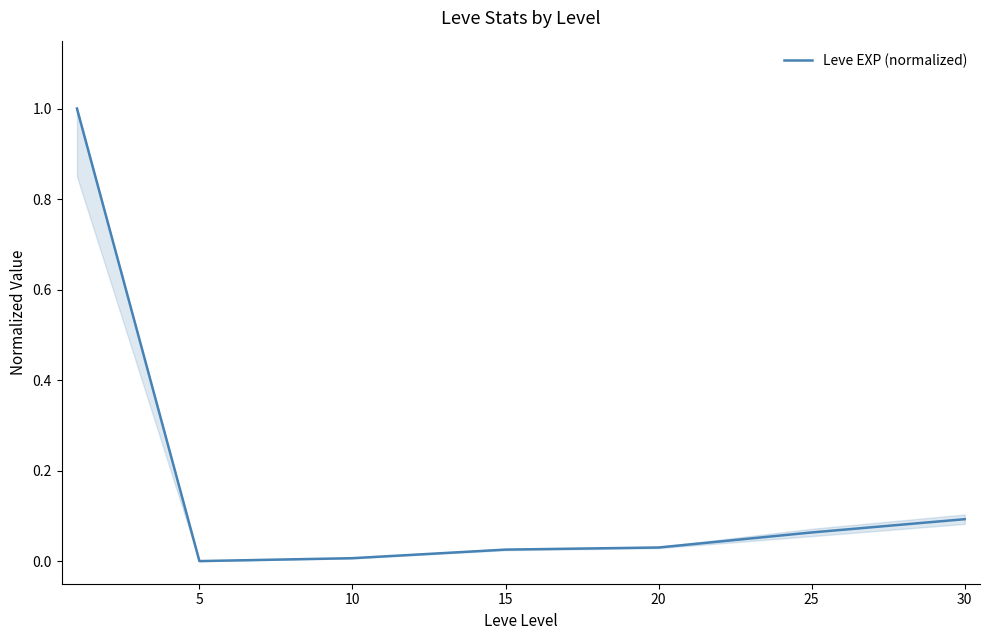

What is the difference between the maximum and minimum values?

1.0